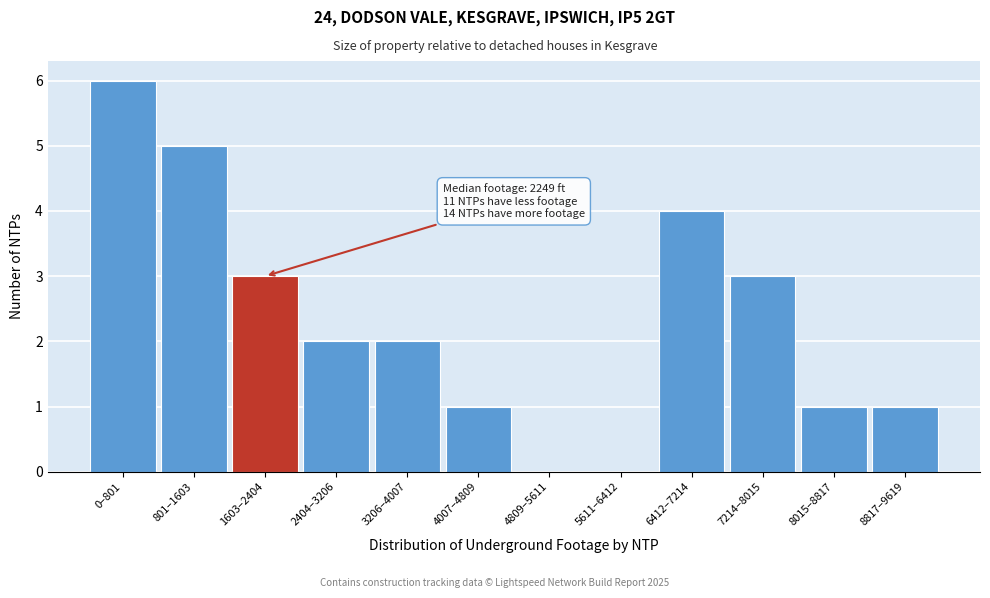

Reading left to right, extract all data points from this chart.

0–801=6	801–1603=5	1603–2404=3	2404–3206=2	3206–4007=2	4007–4809=1	4809–5611=0	5611–6412=0	6412–7214=4	7214–8015=3	8015–8817=1	8817–9619=1